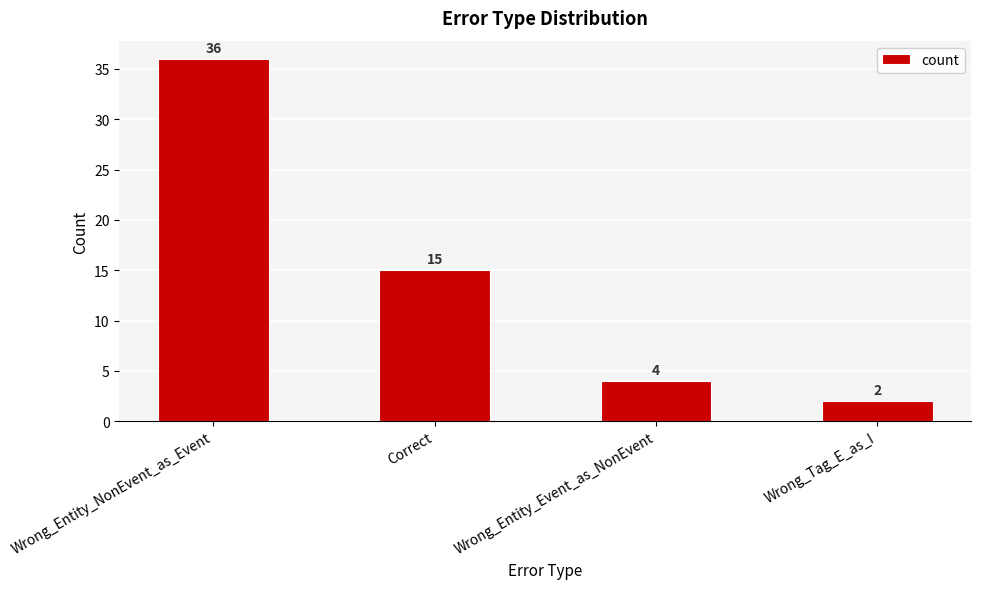

Where is the data nearest to the value 19?

Correct